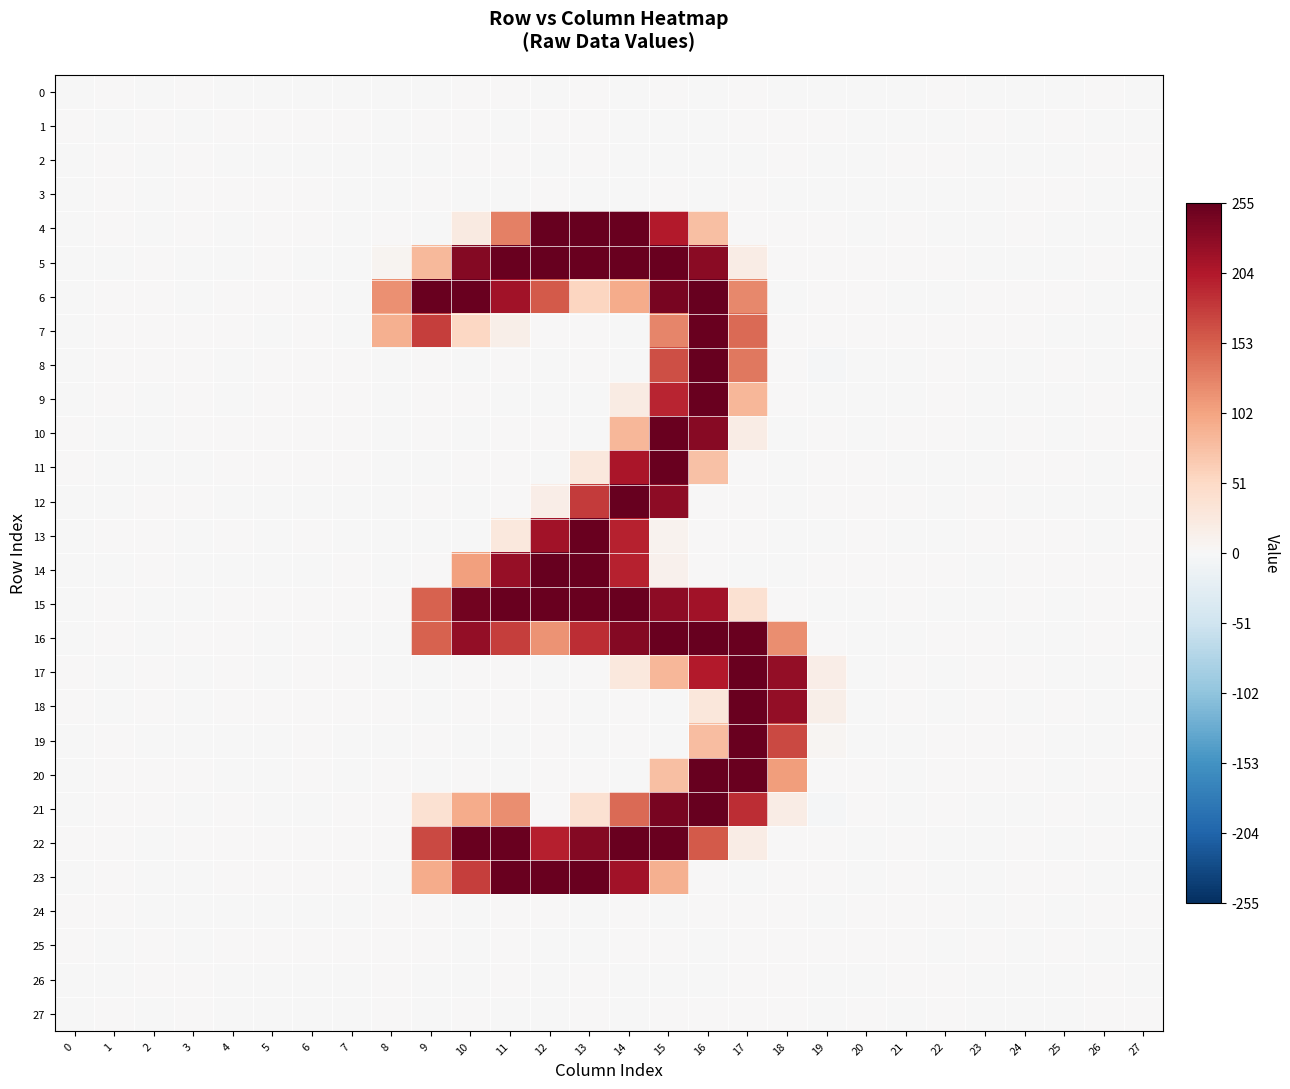

Reading left to right, list all the values displayed in this chart.

0: 0=-0.0	1=0.0	2=-0.0	3=0.0	4=-0.1	5=-0.0	6=-0.0	7=-0.0	8=-0.2	9=-0.2	10=0.4	11=0.5	12=-0.4	13=0.2	14=-0.7	15=0.5	16=-0.5	17=0.6	18=-0.4	19=-0.3	20=-0.0	21=-0.0	22=0.1	23=-0.0	24=-0.0	25=-0.0	26=0.0	27=-0.0
1: 0=0.0	1=-0.0	2=0.0	3=-0.0	4=0.1	5=0.1	6=0.0	7=0.1	8=-0.7	9=0.7	10=0.9	11=-0.5	12=0.0	13=0.4	14=-0.1	15=-0.4	16=-0.3	17=0.2	18=0.1	19=0.4	20=-0.0	21=-0.0	22=-0.1	23=0.0	24=-0.0	25=0.1	26=-0.1	27=-0.0
2: 0=-0.0	1=0.0	2=-0.0	3=0.0	4=-0.0	5=-0.0	6=-0.0	7=-0.0	8=-0.7	9=-0.6	10=0.4	11=0.9	12=-0.2	13=0.6	14=-0.5	15=-0.1	16=-0.1	17=-0.3	18=0.6	19=-0.1	20=-0.0	21=0.0	22=0.0	23=-0.0	24=-0.0	25=-0.0	26=0.0	27=0.0
3: 0=-0.0	1=0.0	2=-0.0	3=0.0	4=0.0	5=0.0	6=0.0	7=-0.0	8=-0.1	9=0.2	10=-0.3	11=-0.8	12=0.6	13=-0.2	14=-0.0	15=0.2	16=-0.5	17=0.0	18=-0.5	19=-0.1	20=-0.0	21=-0.0	22=-0.0	23=-0.0	24=0.0	25=0.0	26=-0.0	27=-0.0
4: 0=-0.2	1=0.3	2=-0.1	3=0.1	4=-0.2	5=0.2	6=0.3	7=-0.2	8=0.2	9=-0.3	10=23.4	11=128.0	12=254.9	13=253.2	14=252.8	15=202.8	16=76.1	17=0.1	18=0.4	19=0.4	20=-0.3	21=0.3	22=-0.4	23=-0.2	24=0.2	25=-0.1	26=-0.3	27=-0.1
5: 0=-0.1	1=-0.3	2=0.1	3=-0.0	4=-0.7	5=0.3	6=-0.2	7=-0.4	8=6.5	9=82.1	10=234.2	11=251.8	12=253.4	13=251.1	14=251.8	15=252.4	16=230.3	17=19.4	18=0.1	19=0.4	20=0.4	21=0.1	22=0.2	23=-0.1	24=-0.1	25=-0.4	26=0.5	27=-0.0
6: 0=-0.0	1=0.2	2=0.2	3=-0.4	4=0.1	5=0.4	6=0.3	7=-0.4	8=115.9	9=251.8	10=252.6	11=214.4	12=155.7	13=55.3	14=93.9	15=242.4	16=253.4	17=122.3	18=-0.1	19=0.7	20=0.1	21=-0.1	22=-0.5	23=0.4	24=0.8	25=0.0	26=-0.2	27=-0.5
7: 0=-0.0	1=0.4	2=0.6	3=0.0	4=0.9	5=-0.4	6=0.1	7=-0.4	8=90.9	9=176.2	10=52.2	11=15.3	12=0.2	13=0.1	14=-0.2	15=124.9	16=252.9	17=145.4	18=0.5	19=0.1	20=0.3	21=0.6	22=0.1	23=0.5	24=0.8	25=-0.3	26=-0.1	27=0.1
8: 0=-0.4	1=0.3	2=0.0	3=0.5	4=-0.1	5=0.2	6=0.3	7=0.0	8=-0.3	9=1.1	10=-0.6	11=1.0	12=-0.7	13=0.2	14=-0.6	15=163.4	16=254.0	17=133.5	18=0.4	19=-2.1	20=-0.2	21=-0.5	22=0.0	23=-0.1	24=-0.8	25=0.0	26=-0.1	27=-0.6
9: 0=-0.1	1=0.1	2=-0.0	3=0.4	4=-0.1	5=0.2	6=0.2	7=0.0	8=-0.2	9=0.9	10=0.3	11=-0.3	12=-0.1	13=-0.0	14=20.2	15=193.8	16=252.8	17=84.4	18=0.1	19=-0.3	20=-0.2	21=-0.1	22=0.0	23=-0.1	24=-0.5	25=-0.2	26=0.1	27=-0.3
10: 0=0.3	1=-0.3	2=-0.2	3=0.2	4=0.0	5=0.2	6=0.1	7=0.2	8=-0.2	9=0.1	10=-0.1	11=0.5	12=0.3	13=-0.3	14=85.1	15=251.9	16=231.3	17=18.7	18=-0.3	19=1.2	20=-0.2	21=0.2	22=0.1	23=-0.3	24=0.2	25=-0.4	26=0.3	27=0.3
11: 0=0.3	1=-0.1	2=-0.4	3=-0.4	4=0.7	5=0.3	6=0.0	7=0.7	8=-0.4	9=-0.3	10=0.2	11=0.1	12=-0.0	13=26.6	14=209.1	15=252.2	16=74.6	17=0.5	18=-0.1	19=0.3	20=0.2	21=-0.3	22=-0.4	23=-0.3	24=0.7	25=0.1	26=-0.3	27=0.5
12: 0=-0.1	1=-0.0	2=0.7	3=0.6	4=-0.1	5=-0.0	6=-0.3	7=-0.6	8=-0.8	9=0.5	10=-0.1	11=0.1	12=16.9	13=178.7	14=253.3	15=227.8	16=0.3	17=0.1	18=-0.5	19=0.6	20=0.5	21=0.2	22=-0.1	23=0.1	24=-0.8	25=-0.6	26=-0.0	27=-0.3
13: 0=-0.1	1=0.7	2=0.1	3=-0.0	4=0.2	5=-0.2	6=0.1	7=-0.4	8=-0.7	9=-0.1	10=-0.7	11=26.2	12=215.0	13=251.9	14=196.2	15=9.2	16=0.7	17=0.0	18=-0.0	19=-1.9	20=0.5	21=-0.1	22=-0.1	23=0.5	24=0.5	25=0.1	26=-0.4	27=0.5
14: 0=-0.5	1=-0.3	2=0.5	3=-0.3	4=-0.3	5=-0.1	6=-0.3	7=0.1	8=-0.5	9=0.0	10=104.7	11=222.1	12=253.2	13=251.6	14=195.5	15=10.4	16=1.0	17=-0.3	18=-0.2	19=1.1	20=0.8	21=0.5	22=0.1	23=-0.2	24=0.3	25=0.0	26=0.0	27=0.1
15: 0=-0.0	1=0.2	2=-0.3	3=-0.2	4=0.4	5=0.1	6=0.2	7=0.2	8=0.7	9=150.3	10=245.8	11=252.2	12=252.3	13=252.4	14=251.8	15=227.9	16=213.8	17=38.0	18=0.3	19=-0.9	20=-0.4	21=0.3	22=-0.1	23=-0.0	24=0.4	25=-0.0	26=0.1	27=0.1
16: 0=-0.1	1=0.4	2=-0.1	3=0.0	4=0.1	5=-0.3	6=0.1	7=-0.3	8=-0.3	9=150.8	10=224.4	11=175.5	12=113.7	13=188.6	14=234.3	15=252.6	16=254.0	17=252.8	18=118.6	19=0.9	20=-0.3	21=-0.3	22=0.1	23=0.2	24=-0.2	25=-0.3	26=0.1	27=-0.1
17: 0=0.6	1=-0.9	2=0.2	3=-0.3	4=0.5	5=-0.1	6=0.2	7=0.5	8=-0.4	9=-0.1	10=0.5	11=0.0	12=-0.1	13=0.9	14=27.8	15=83.9	16=203.1	17=252.0	18=223.9	19=17.6	20=-0.2	21=0.7	22=-0.8	23=0.7	24=0.4	25=-0.0	26=-0.2	27=0.5
18: 0=0.3	1=-0.4	2=0.2	3=-0.2	4=0.0	5=0.0	6=0.4	7=0.1	8=0.2	9=-0.3	10=0.1	11=1.0	12=0.1	13=-0.1	14=0.4	15=-0.1	16=29.5	17=251.5	18=223.3	19=14.9	20=-0.6	21=0.1	22=-1.0	23=0.7	24=-0.2	25=0.2	26=-0.5	27=-0.2
19: 0=-0.0	1=0.2	2=-0.1	3=-0.1	4=-0.4	5=-0.4	6=0.1	7=-0.3	8=-1.0	9=0.9	10=-0.3	11=-0.1	12=0.0	13=-0.1	14=0.8	15=-0.1	16=78.6	17=252.3	18=167.5	19=5.0	20=-0.3	21=-0.3	22=0.1	23=0.3	24=0.1	25=-0.2	26=-0.0	27=0.1
20: 0=-0.2	1=0.2	2=0.0	3=0.0	4=-0.1	5=-0.4	6=0.1	7=-0.0	8=0.2	9=-0.6	10=0.0	11=-0.5	12=0.1	13=0.4	14=-0.3	15=76.1	16=254.0	17=253.0	18=106.2	19=1.5	20=0.1	21=-0.3	22=0.4	23=0.1	24=0.0	25=-0.2	26=0.1	27=0.1
21: 0=-0.5	1=0.0	2=0.2	3=-0.1	4=0.4	5=-0.1	6=-0.1	7=0.7	8=0.2	9=38.2	10=94.6	11=118.7	12=0.2	13=37.9	14=144.2	15=242.4	16=253.1	17=188.0	18=19.1	19=-2.2	20=0.4	21=-0.5	22=0.2	23=-0.6	24=-0.3	25=0.1	26=-0.1	27=-0.4
22: 0=0.0	1=0.0	2=-0.2	3=0.0	4=0.4	5=0.1	6=0.1	7=0.0	8=0.3	9=169.0	10=252.0	11=251.9	12=198.3	13=233.6	14=251.3	15=251.7	16=156.1	17=18.5	18=0.7	19=0.1	20=-0.7	21=0.5	22=-0.2	23=-0.1	24=0.0	25=-0.1	26=0.1	27=-0.2
23: 0=-0.3	1=0.1	2=-0.0	3=-0.1	4=0.0	5=0.0	6=0.1	7=0.0	8=-0.3	9=94.7	10=177.0	11=251.7	12=252.9	13=252.7	14=213.8	15=90.0	16=0.5	17=-0.4	18=0.1	19=0.0	20=-0.4	21=0.4	22=-0.3	23=-0.2	24=0.1	25=0.2	26=-0.2	27=-0.3
24: 0=0.0	1=0.0	2=-0.0	3=-0.0	4=-0.0	5=-0.0	6=-0.0	7=-0.0	8=0.2	9=0.3	10=-0.6	11=0.4	12=0.1	13=-0.5	14=0.2	15=-0.8	16=0.2	17=0.0	18=0.5	19=-0.2	20=0.0	21=0.0	22=0.1	23=-0.0	24=0.1	25=-0.0	26=0.0	27=0.0
25: 0=0.0	1=-0.0	2=0.0	3=-0.0	4=0.1	5=0.0	6=0.0	7=0.1	8=0.6	9=0.4	10=-0.1	11=0.6	12=-1.1	13=-0.2	14=0.2	15=0.1	16=-0.5	17=0.2	18=0.2	19=0.5	20=0.0	21=0.0	22=-0.1	23=0.0	24=-0.0	25=0.1	26=-0.1	27=-0.0
26: 0=-0.0	1=-0.0	2=0.0	3=0.0	4=-0.0	5=-0.0	6=-0.0	7=-0.0	8=0.0	9=-0.5	10=-0.6	11=0.5	12=-0.3	13=0.6	14=-0.6	15=-0.1	16=-0.2	17=0.5	18=0.2	19=-0.0	20=-0.0	21=0.0	22=0.0	23=-0.0	24=-0.0	25=-0.0	26=0.0	27=-0.0
27: 0=-0.0	1=0.0	2=-0.0	3=0.0	4=-0.1	5=-0.0	6=-0.0	7=-0.1	8=0.5	9=-0.9	10=0.3	11=-0.3	12=-0.1	13=0.3	14=-0.2	15=0.5	16=0.1	17=0.6	18=0.0	19=-0.4	20=0.0	21=-0.0	22=0.1	23=-0.0	24=-0.0	25=-0.1	26=0.1	27=0.0